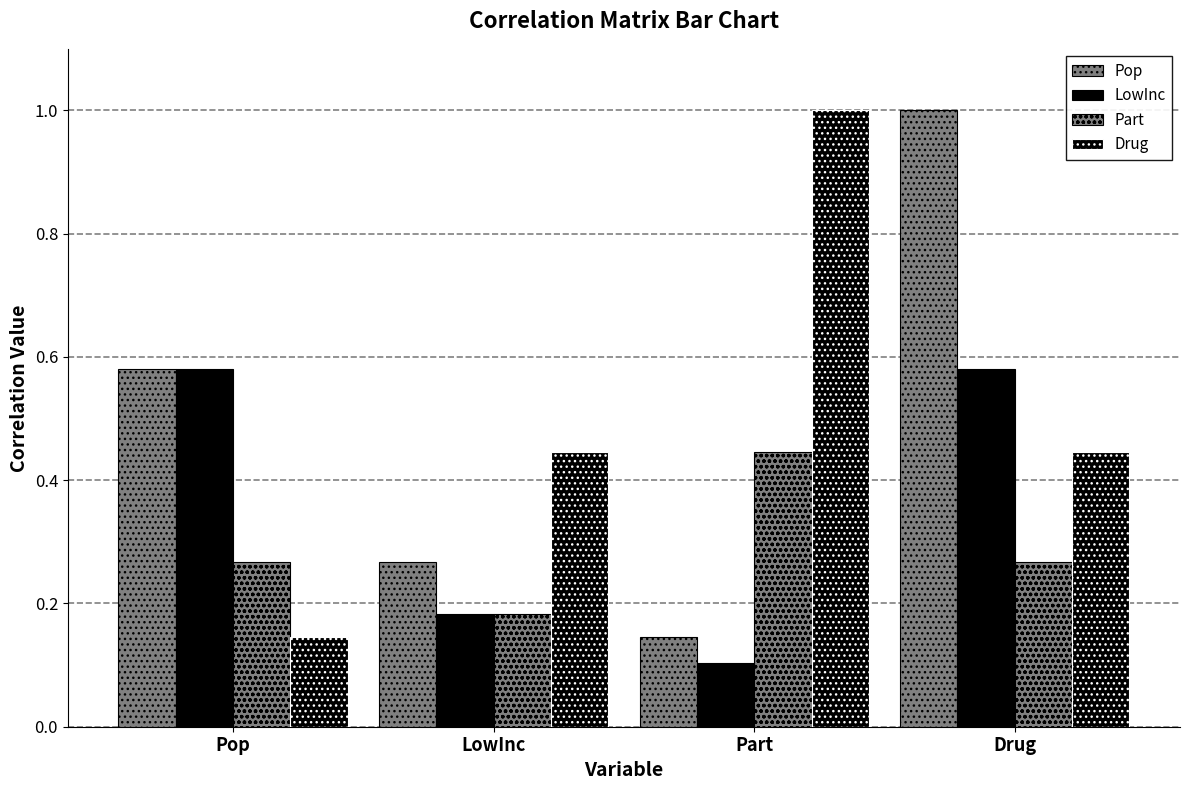

Is it true that Pop equals 0.1 at LowInc?

False